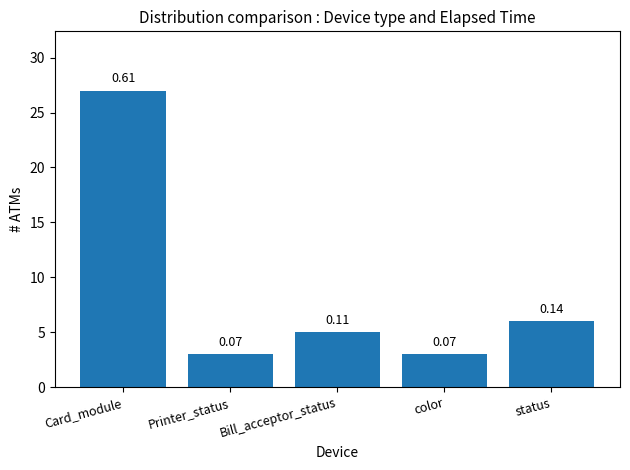

Are the bars horizontal?

No